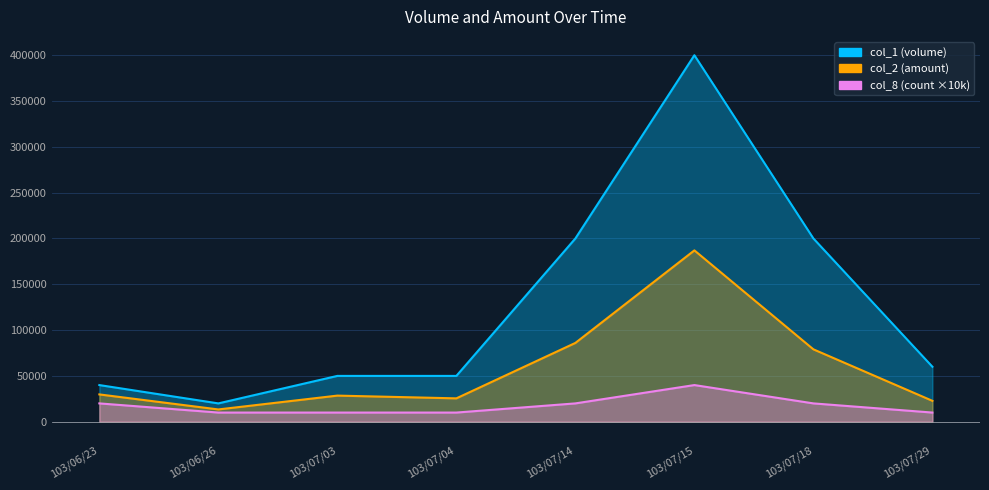

Reading left to right, transcribe all the data shown in this chart.

col_1: 40000	20000	50000	50000	200000	400000	200000	60000
col_2: 29800	13400	28500	25500	86000	187000	79000	22800
col_8: 20000	10000	10000	10000	20000	40000	20000	10000